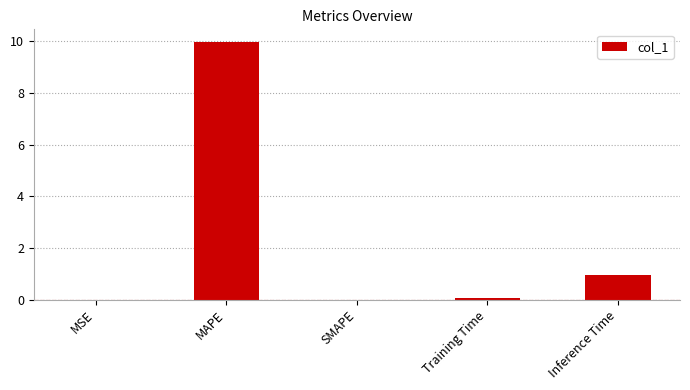

What is the sum of all values?

11.0